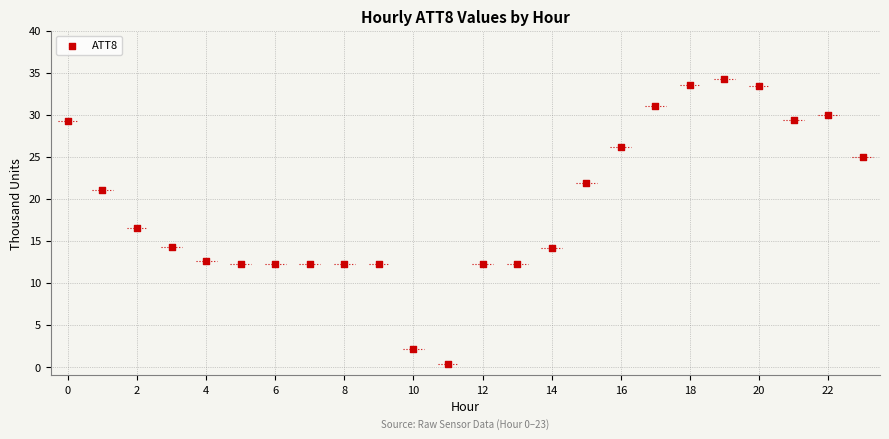

What Y value in the scatter plot is closest to 17?

16.5